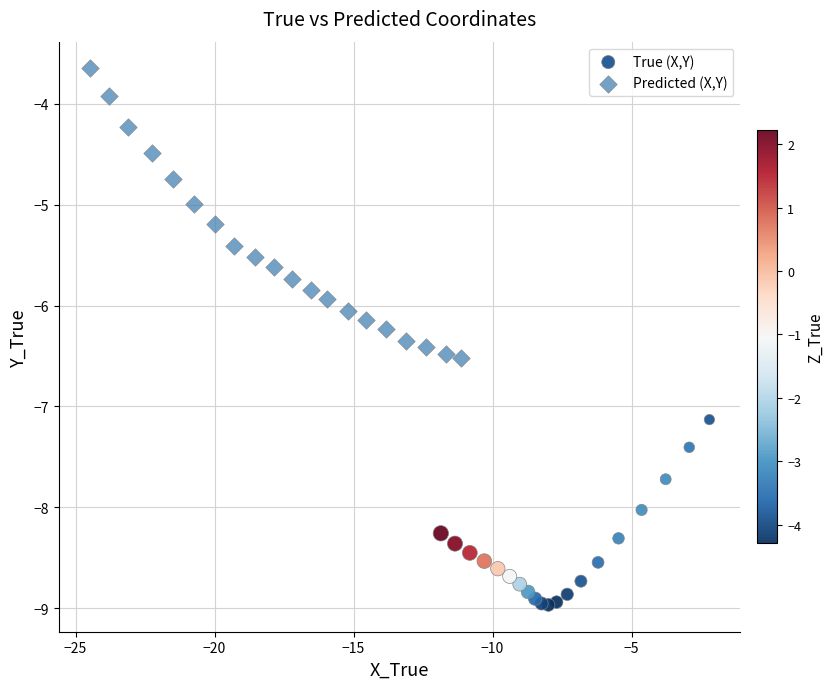

Which series contains the lowest Y value?

True (X,Y)